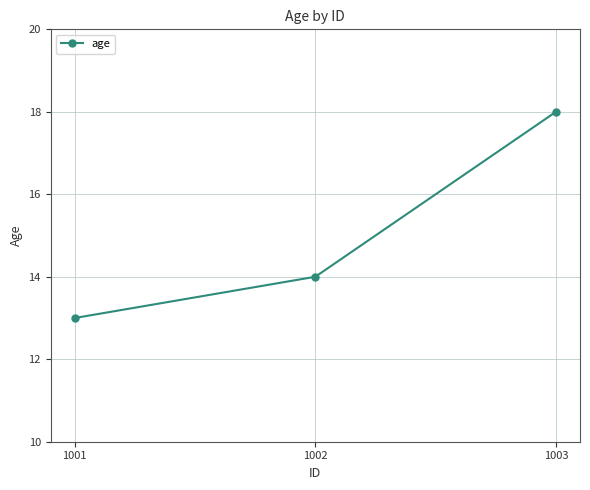

Reading left to right, what are all the values shown in this chart?

1001=13	1002=14	1003=18